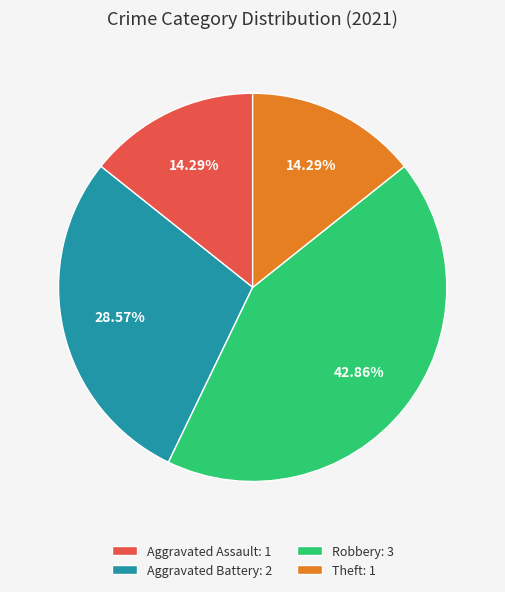

Is there any slice that represents more than half of the pie?

No